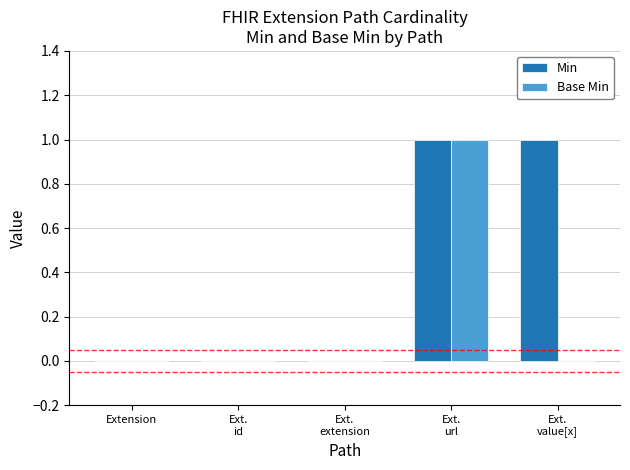

What is the highest value of the Min series?

1